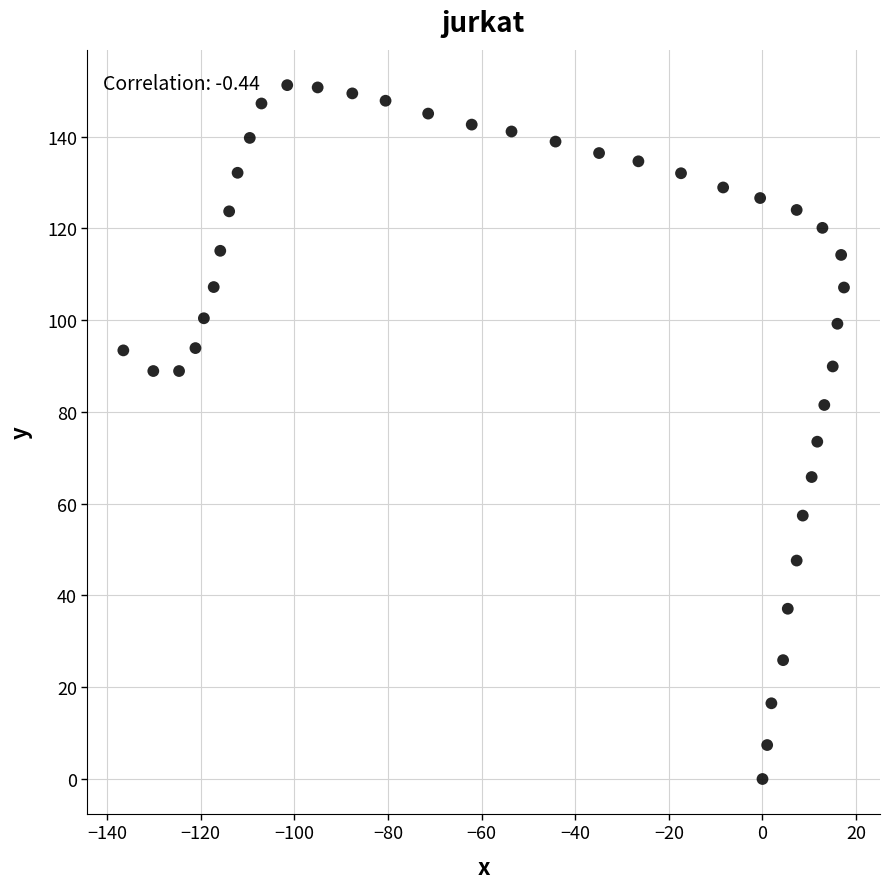

What is the range of Y values (max minus min)?

151.2